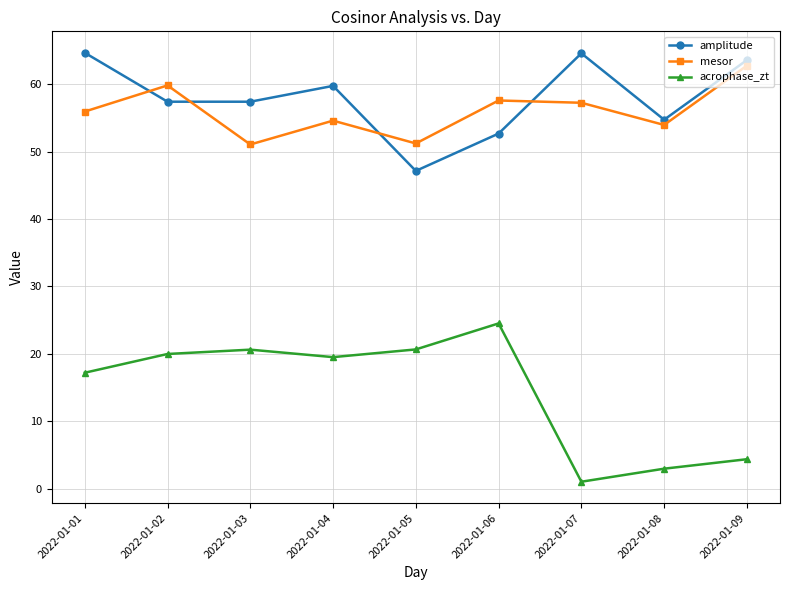

What is the value of the mesor point at the 3rd from the left?

51.1